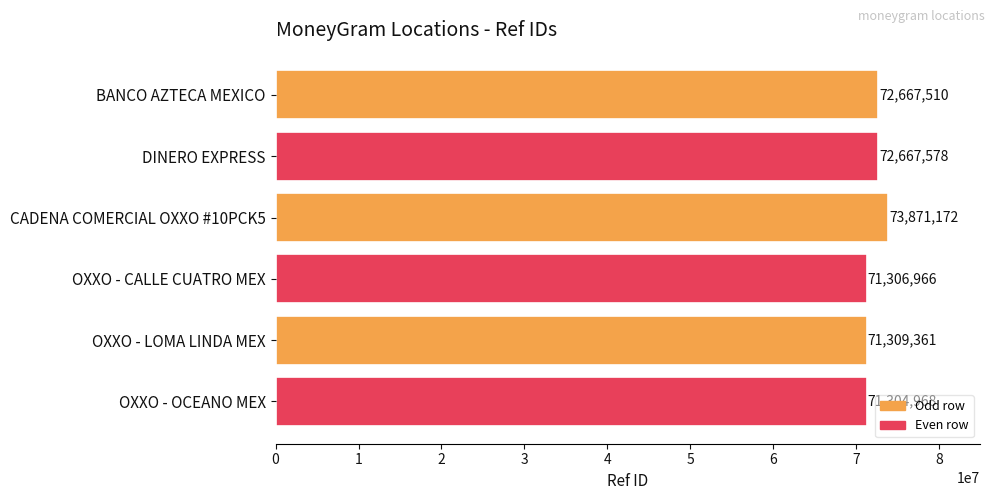

What is the minimum value shown in the chart?

71304968